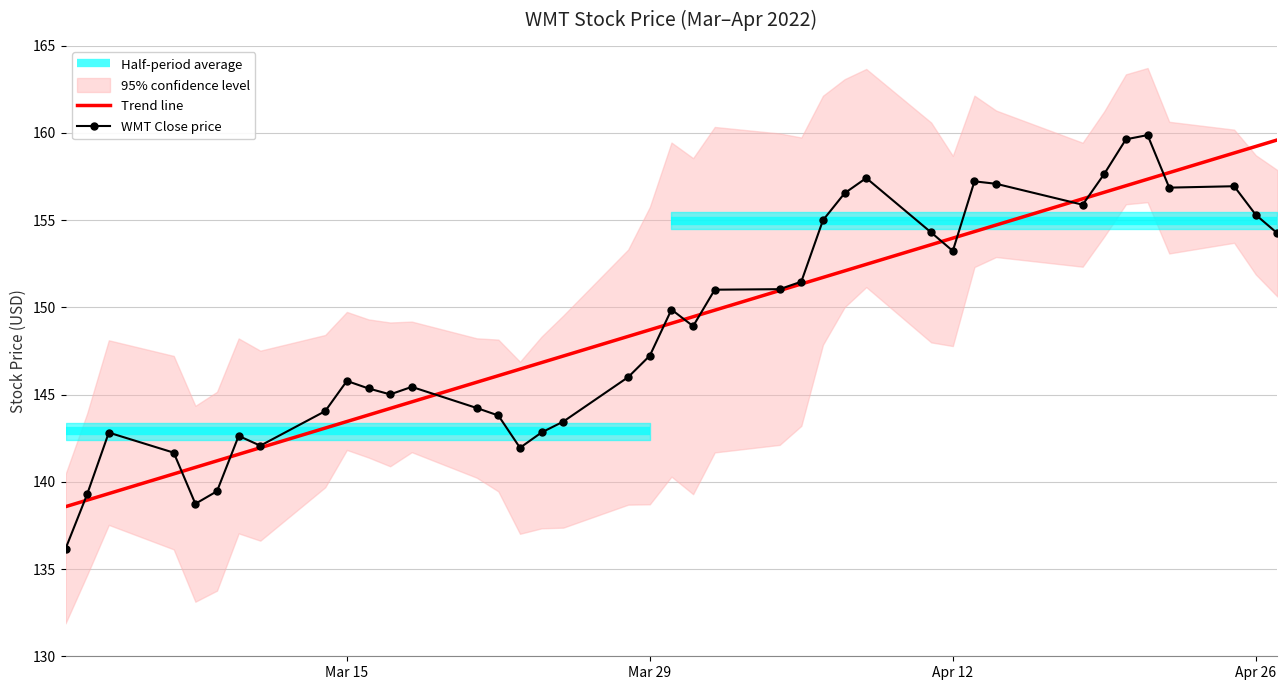

Is the value of Low at 35 greater than the value of Close at 30?

Yes